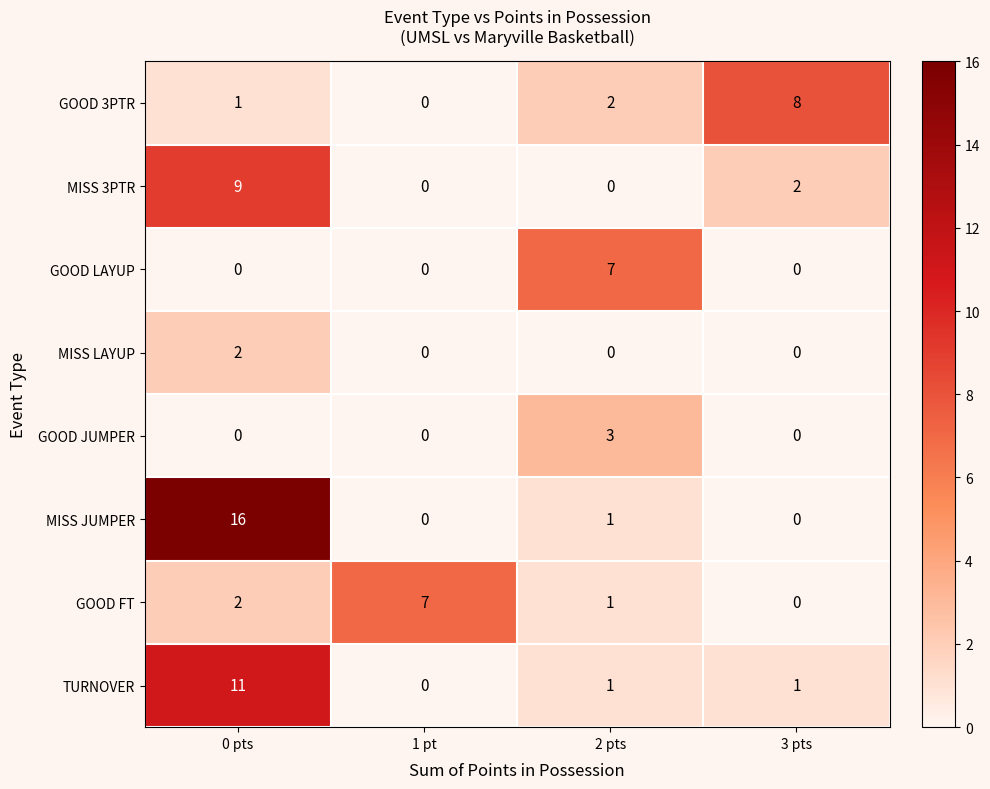

Which series changed the most between 0 pts and 1 pt?

MISS JUMPER